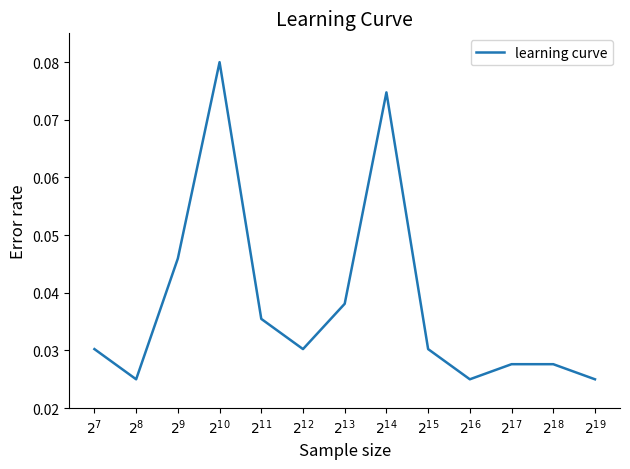

Between $2^{13}$ and $2^{9}$, which is larger?

$2^{9}$